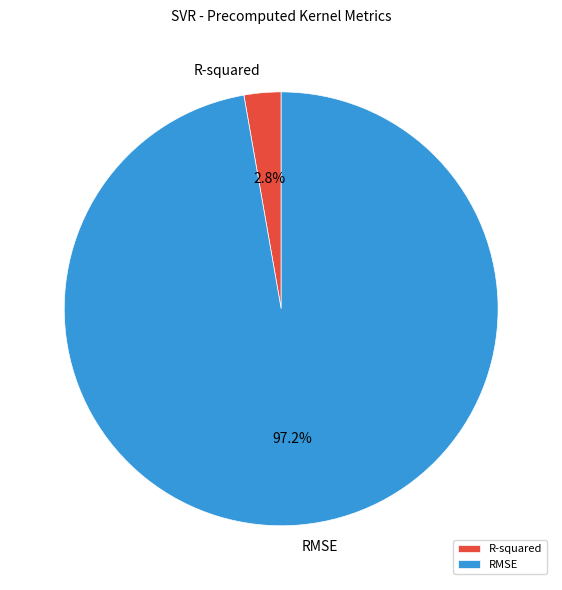

To the nearest percent, what portion does R-squared represent?

3%